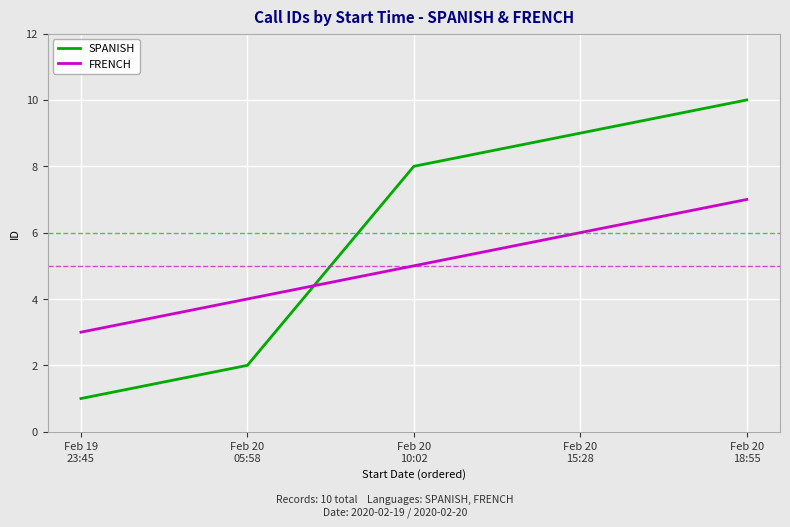

Is it true that SPANISH equals 9 at Feb 20
15:28?

True